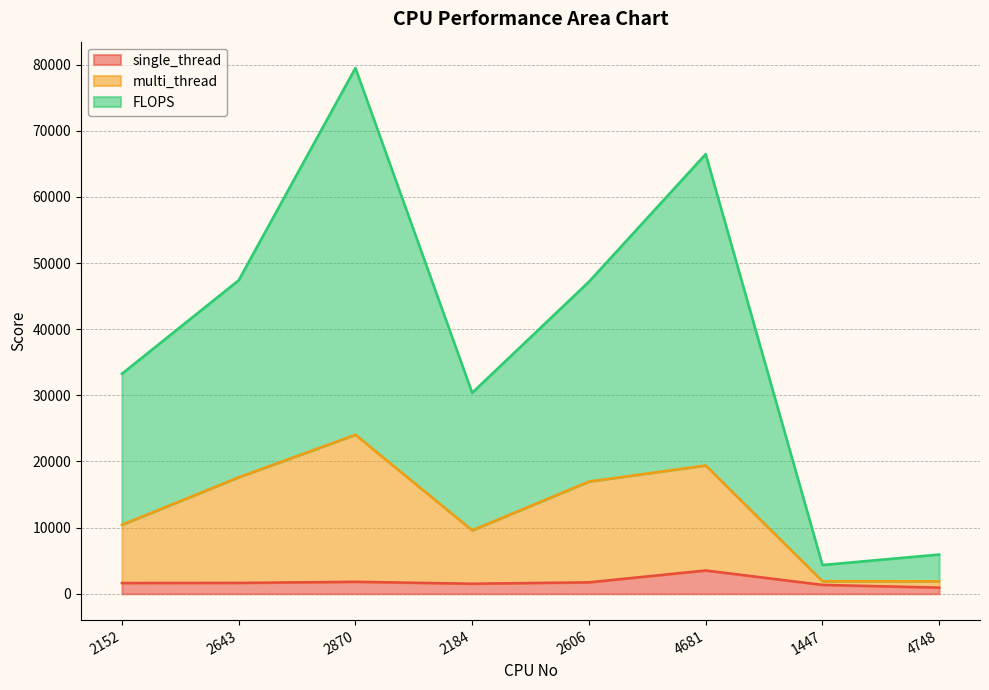

How many values in the single_thread series exceed 1652?

3